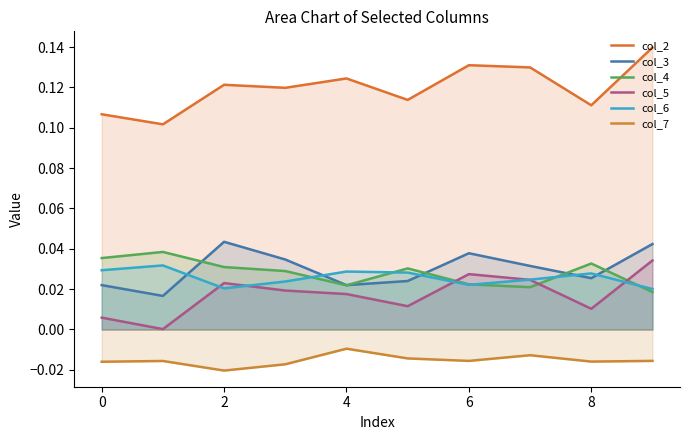

True or false: col_5 and col_7 cross at least once.

False